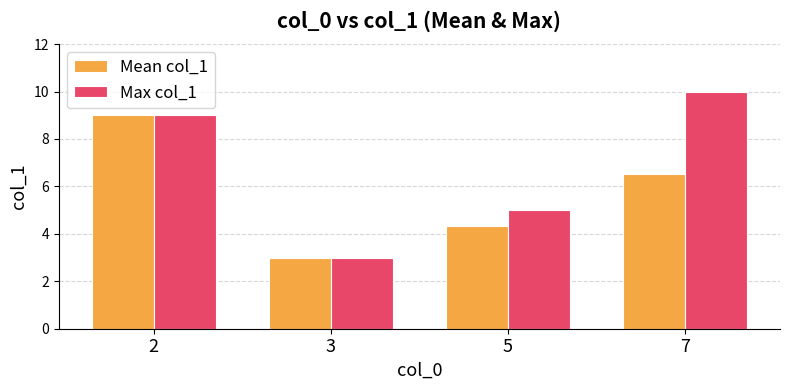

Is the value of Mean col_1 at 3 greater than the value of Max col_1 at 2?

No